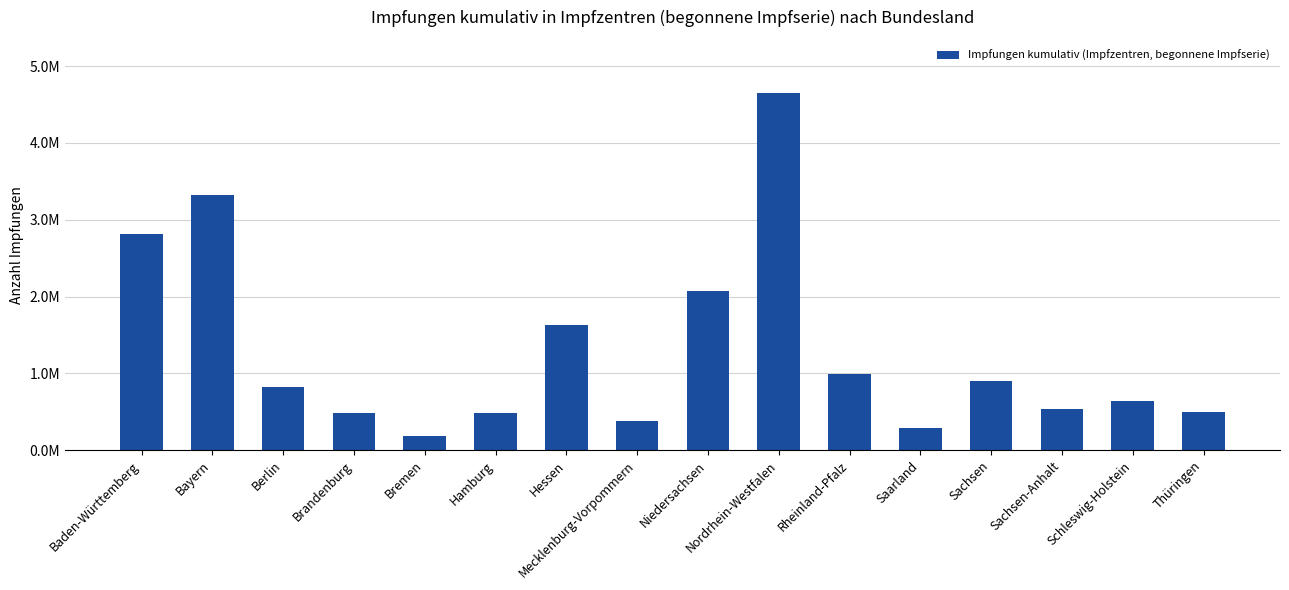

Are the bars grouped side by side (vs. stacked)?

No